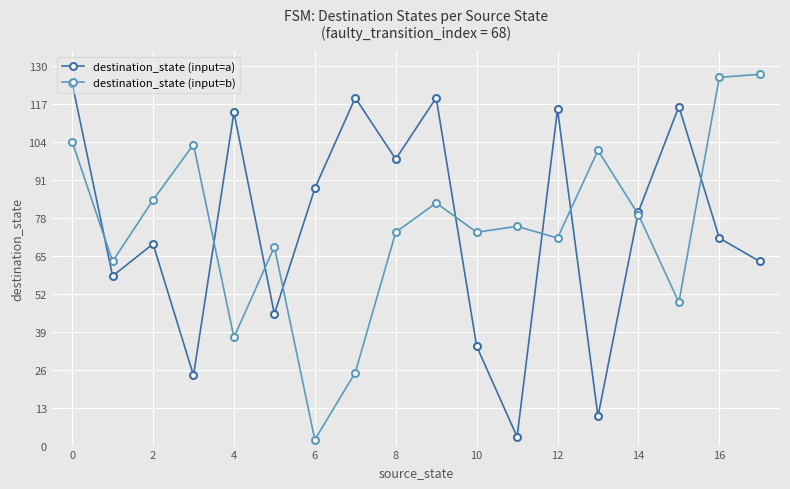

At how many categories does at least one series exceed 106?

8